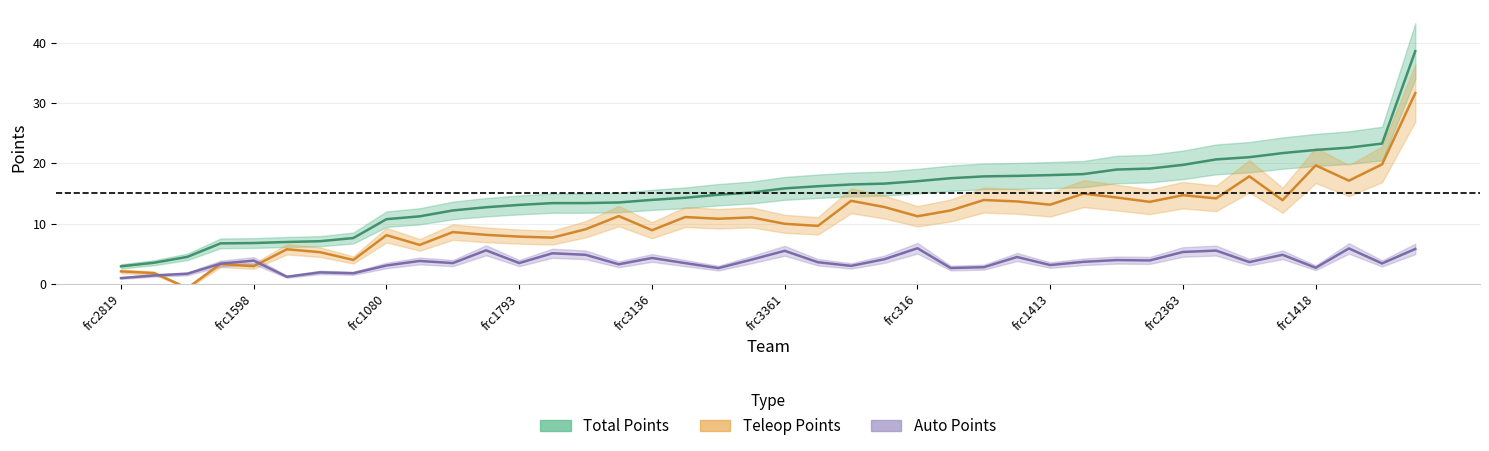

Rank the series by their average value, from lowest to highest.

Auto Points, Teleop Points, Total Points